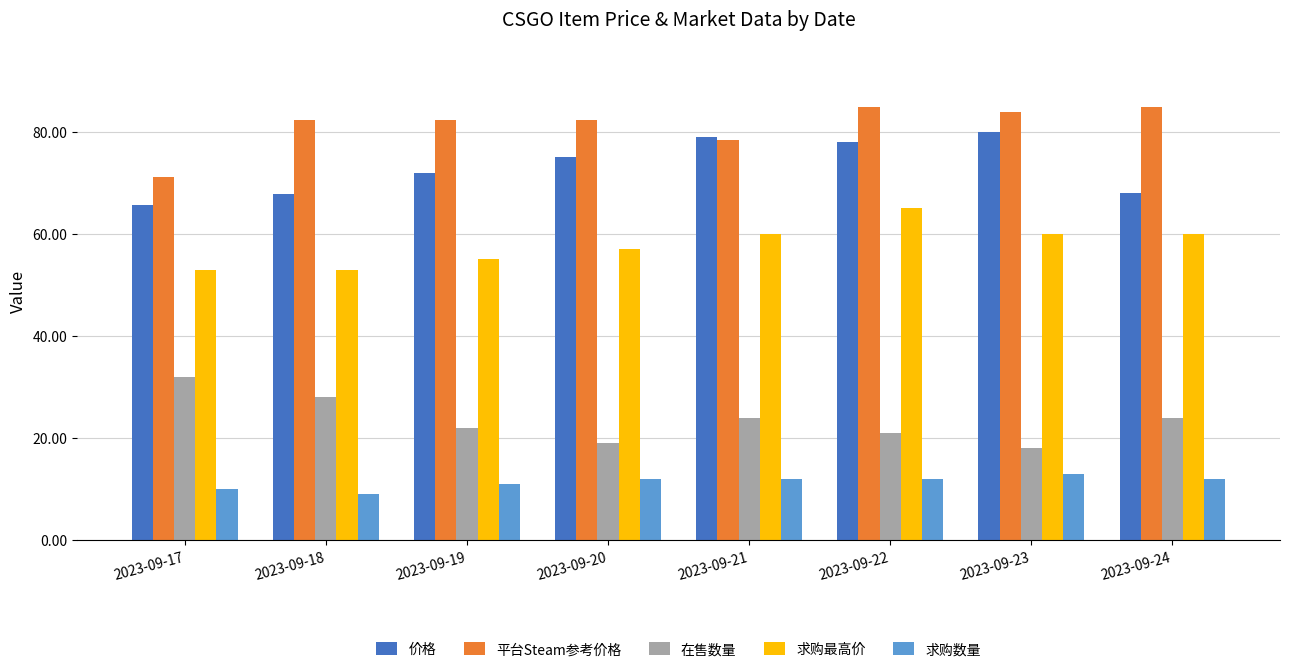

What is the total value across all series at 2023-09-19?

242.2